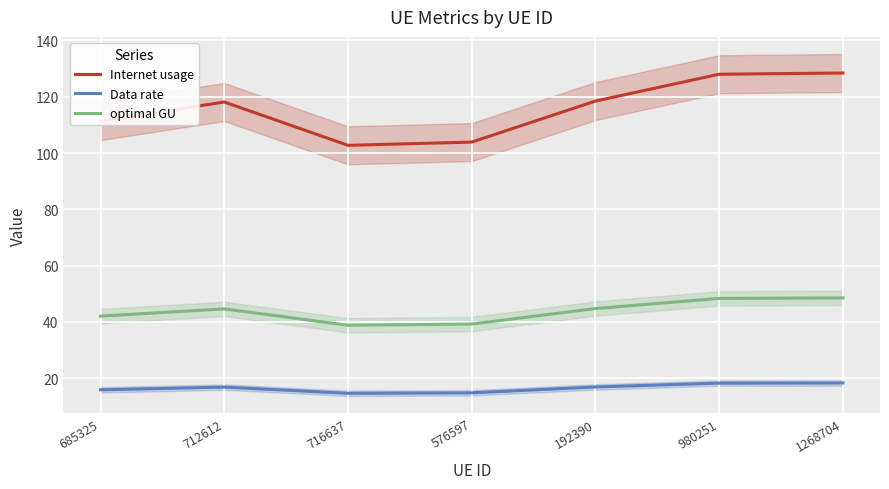

What is the sum of all optimal GU values?

306.5